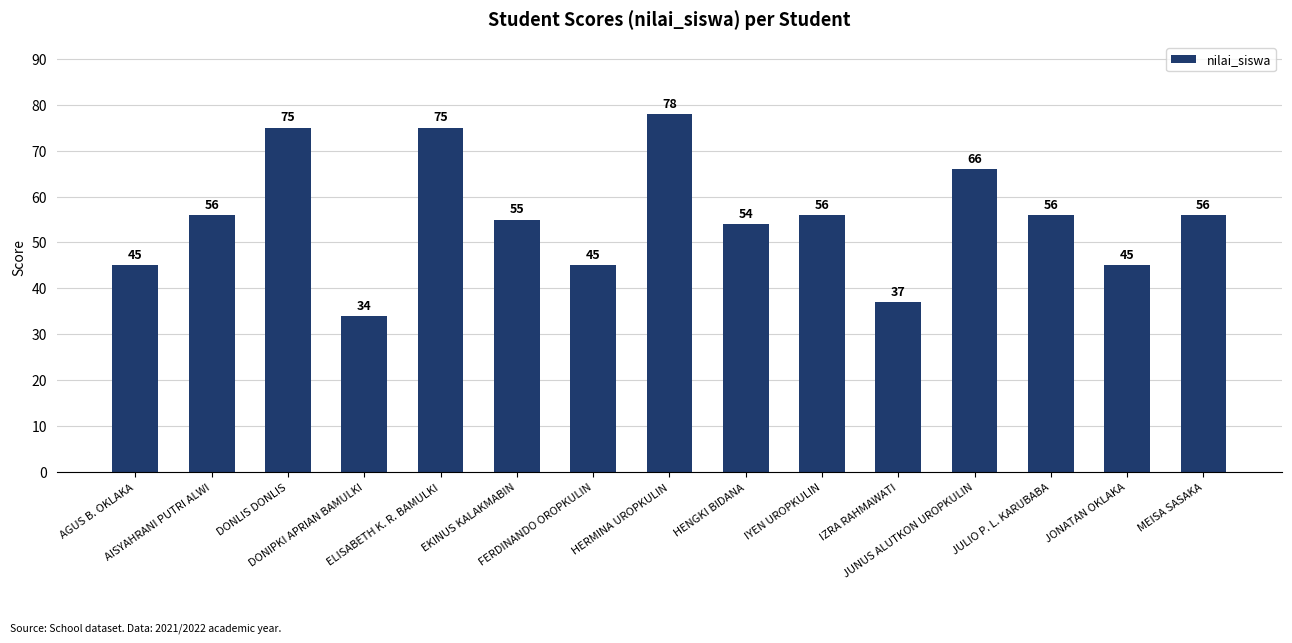

Reading left to right, extract all data points from this chart.

AGUS B. OKLAKA=45	AISYAHRANI PUTRI ALWI=56	DONLIS DONLIS=75	DONIPKI APRIAN BAMULKI=34	ELISABETH K. R. BAMULKI=75	EKINUS KALAKMABIN=55	FERDINANDO OROPKULIN=45	HERMINA UROPKULIN=78	HENGKI BIDANA=54	IYEN UROPKULIN=56	IZRA RAHMAWATI=37	JUNUS ALUTKON UROPKULIN=66	JULIO P. L. KARUBABA=56	JONATAN OKLAKA=45	MEISA SASAKA=56